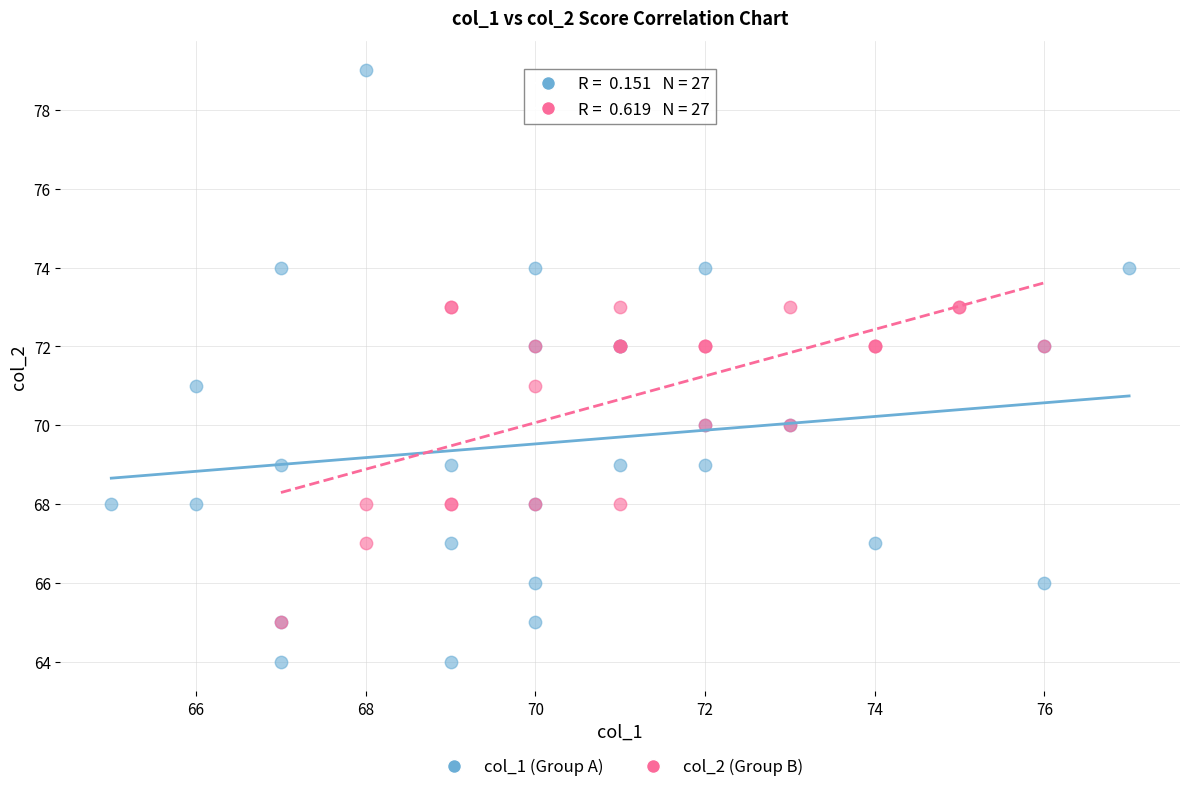

Which series contains the lowest Y value?

col_1 (Group A)